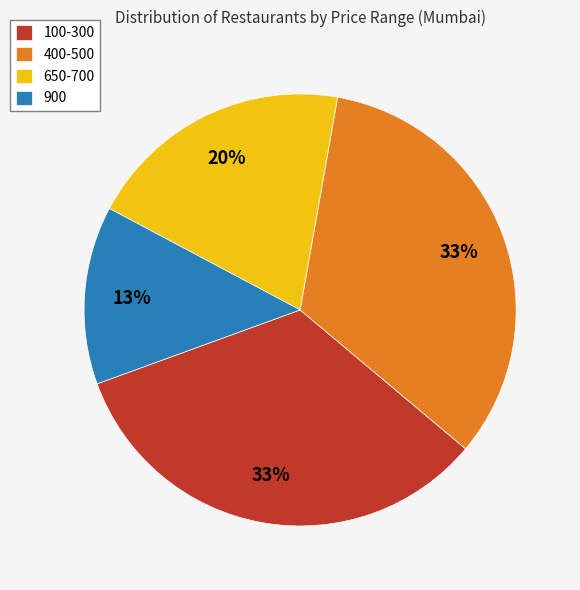

To the nearest percent, what is the difference between the largest and smallest slice percentages?

20%